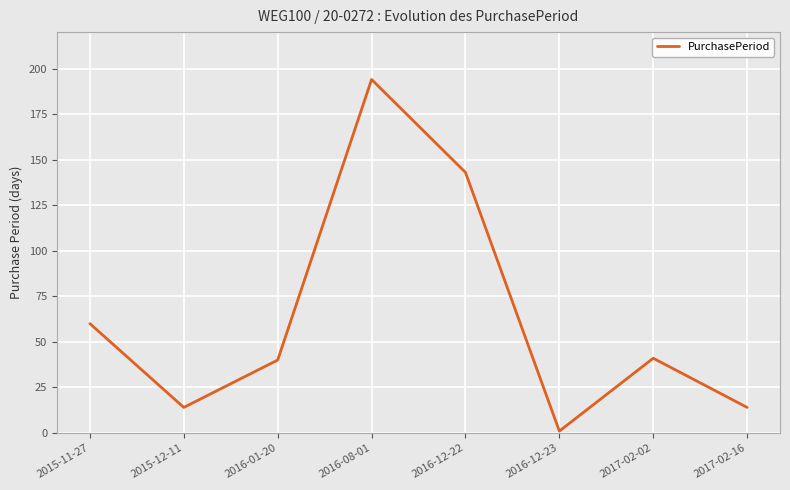

How many series are shown in this chart?

1